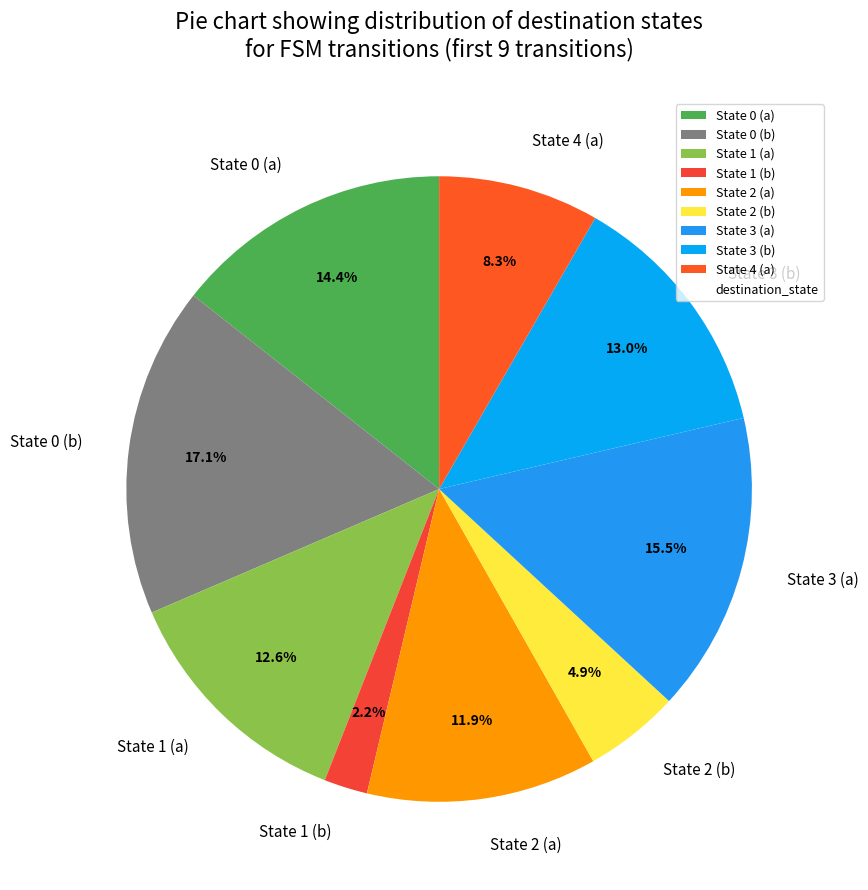

Count the number of slices in the pie.

9